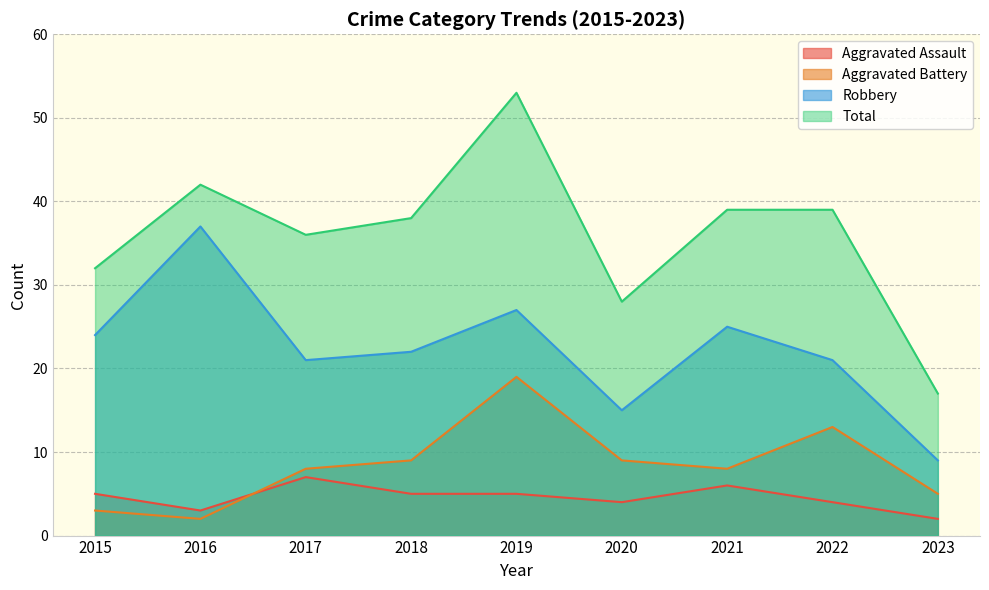

The value of Total at 2015 is 32. True or false?

True